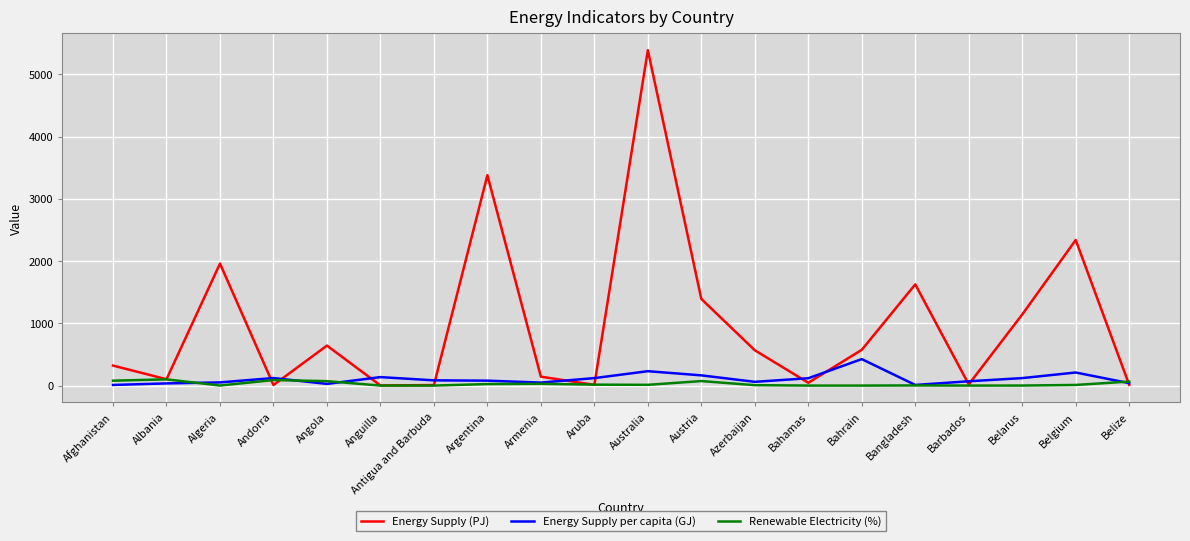

In Energy Supply (PJ), how many points are lower than both neighbors (excluding endpoints)?

6